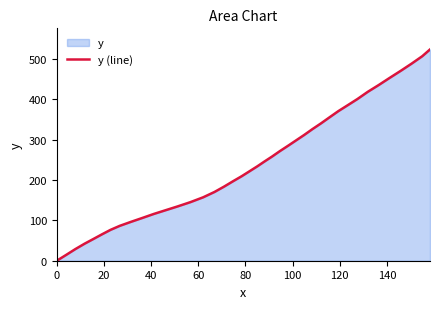

What is the maximum value shown in the chart?

523.5